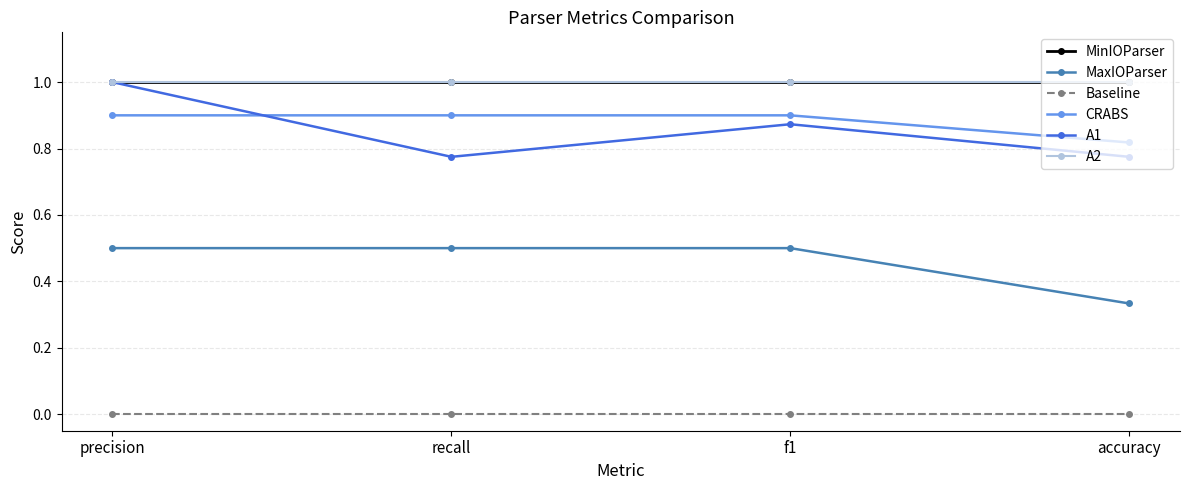

How many lines are shown in the chart?

6